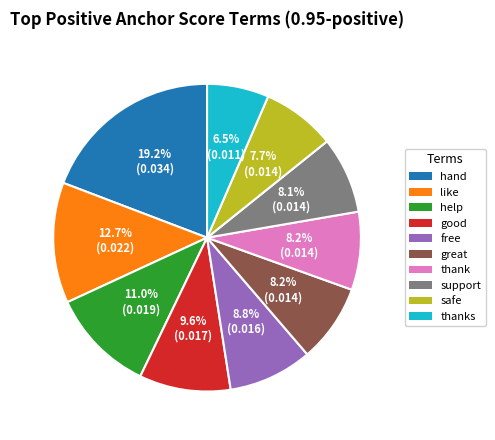

Does any single category account for the majority?

No